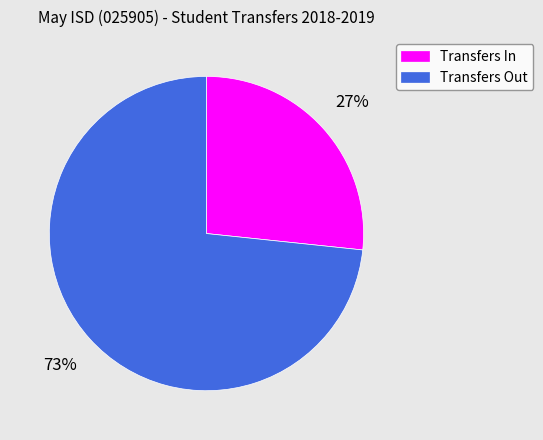

What is the largest slice in the pie chart?

Transfers Out